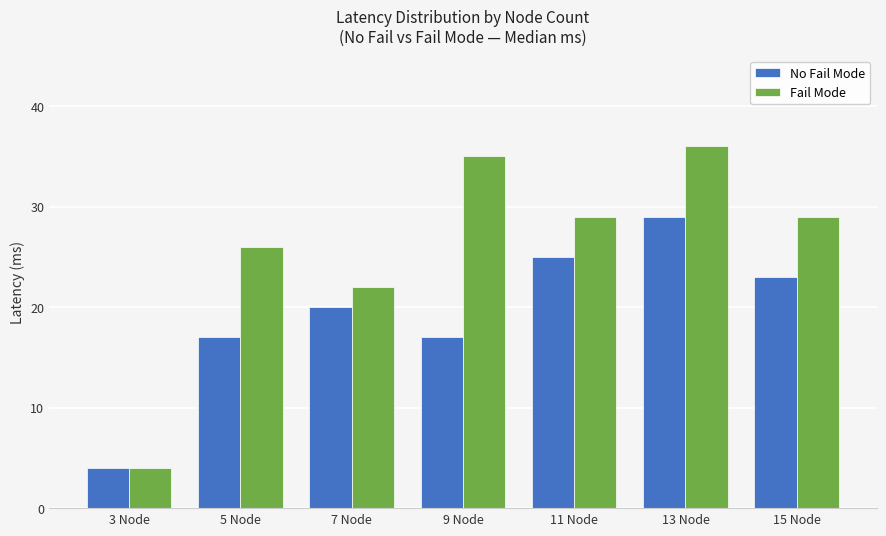

What is the label of the 5th bar from the left?

11 Node